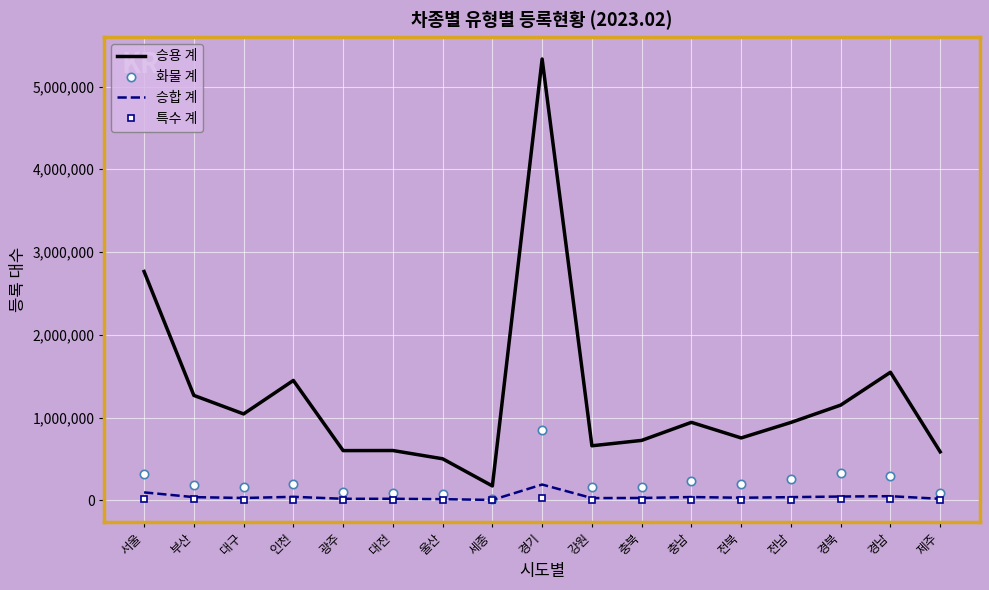

What are all the series names shown in the legend?

승용 계, 화물 계, 승합 계, 특수 계